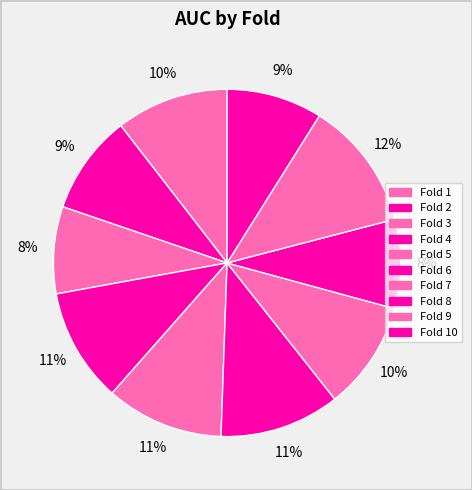

How many segments does this pie chart have?

10